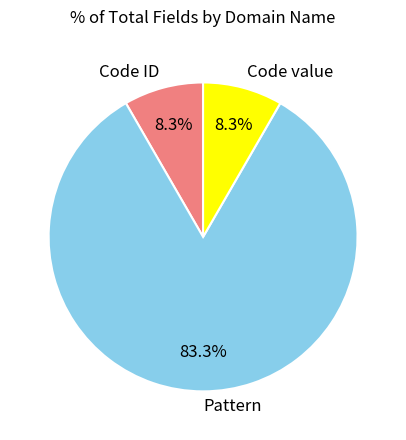

Is Code value the majority of the pie?

No